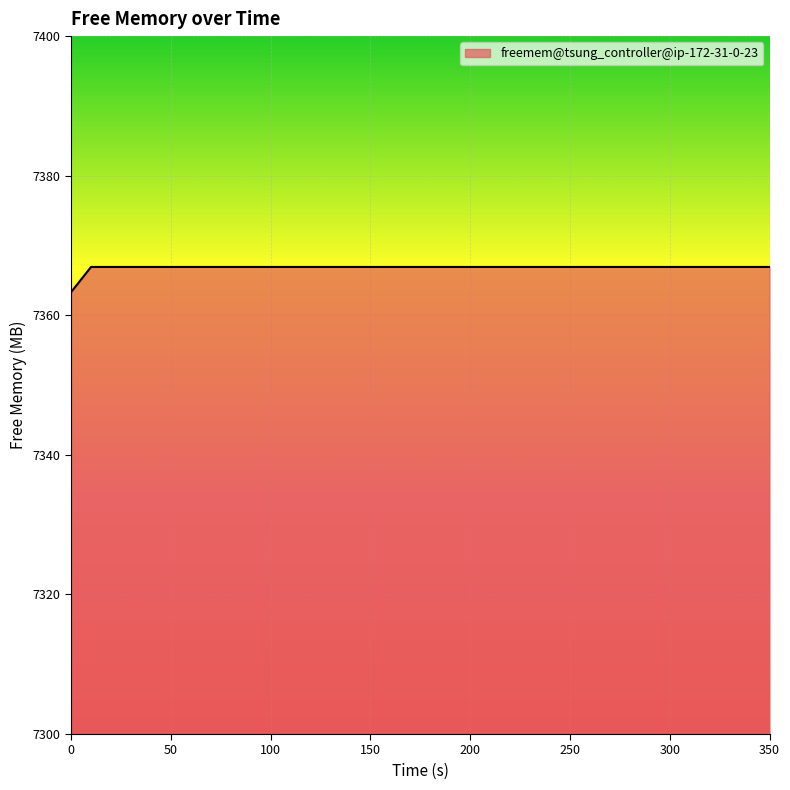

How many lines are shown in the chart?

1